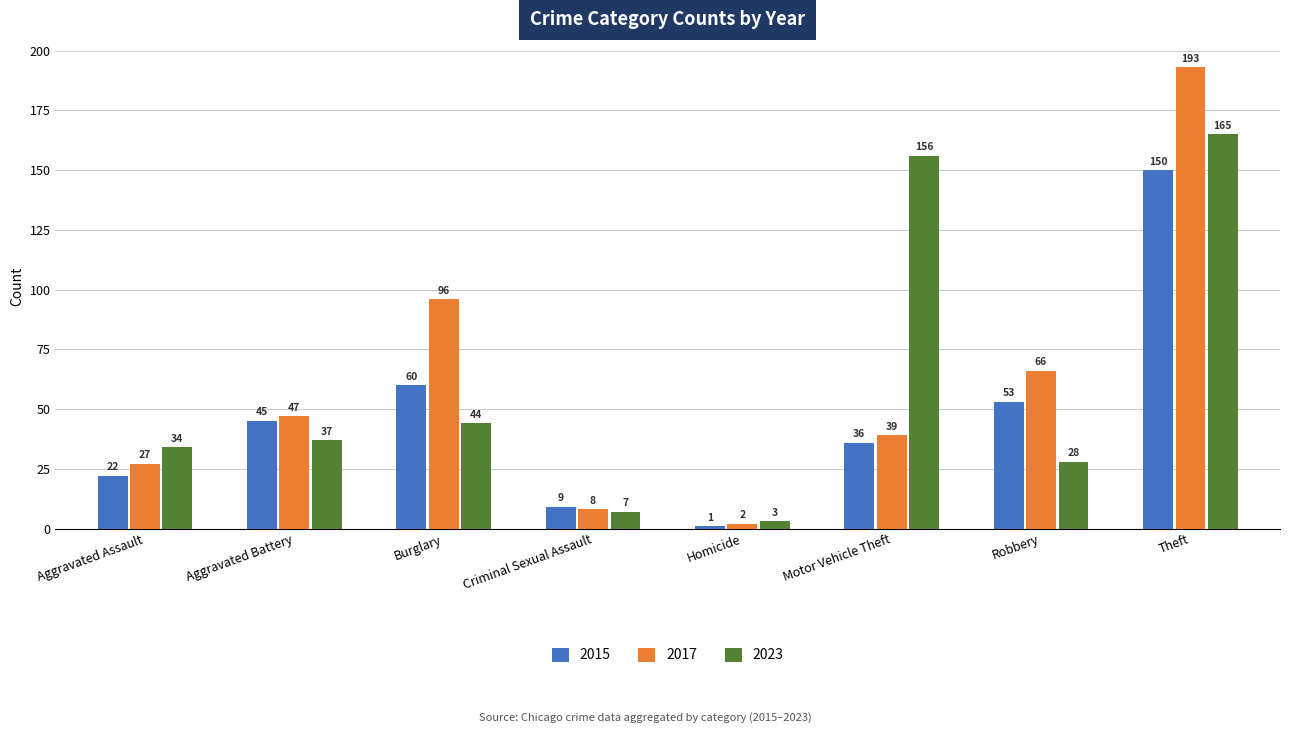

Between Criminal Sexual Assault and Theft, which series saw the biggest shift?

2017